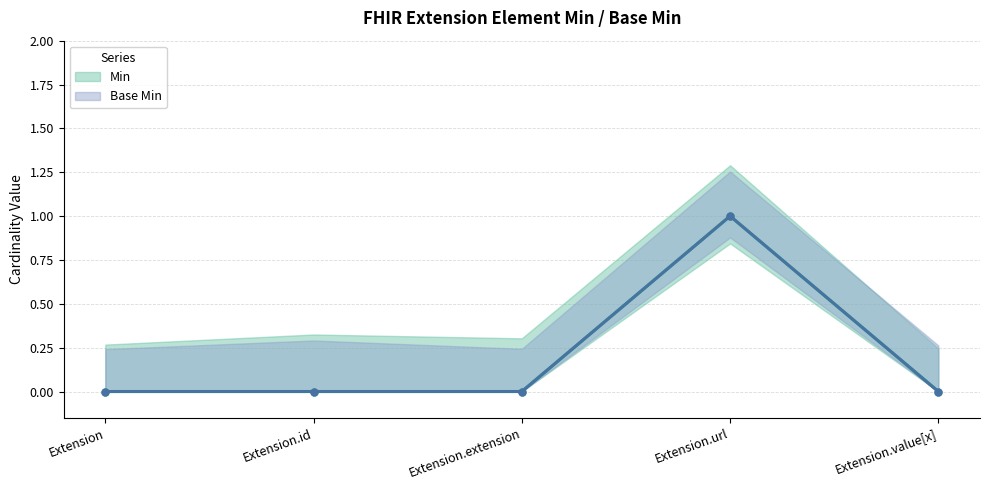

What position from the right is Extension.url?

2